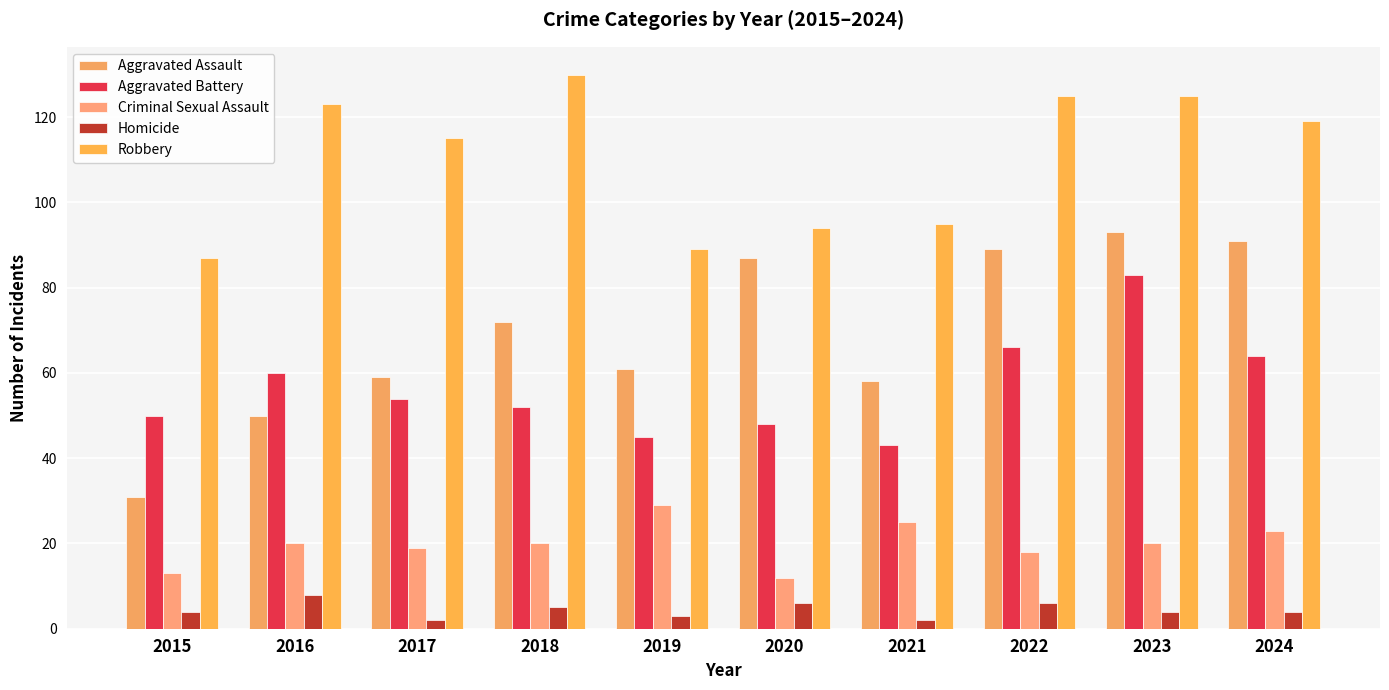

At how many categories does at least one series exceed 101?

6